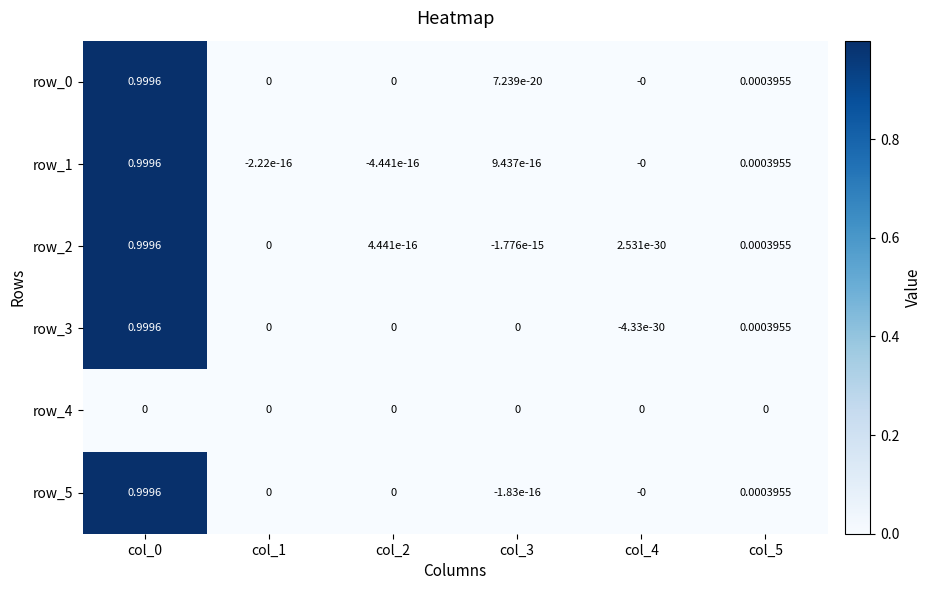

Rank the series by their maximum value, from lowest to highest.

row_4, row_3, row_0, row_1, row_5, row_2